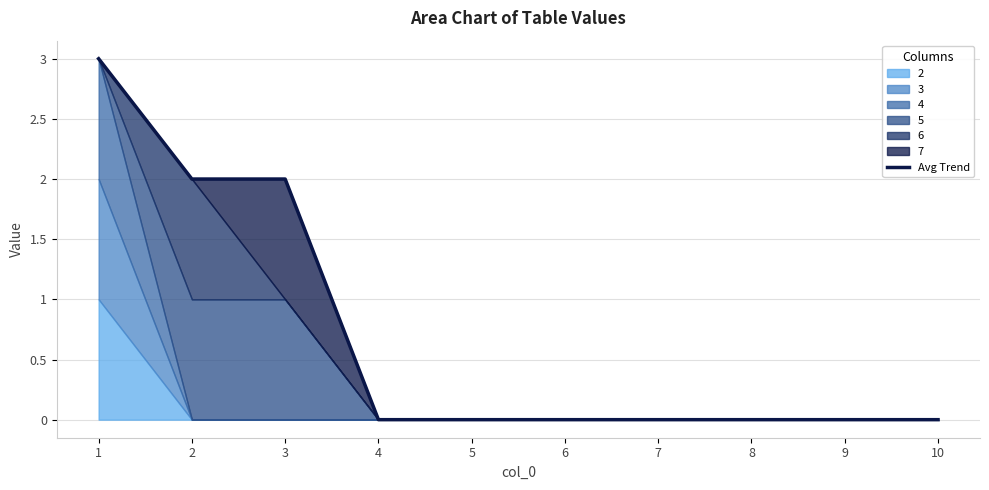

What is the approximate value at 1?

3